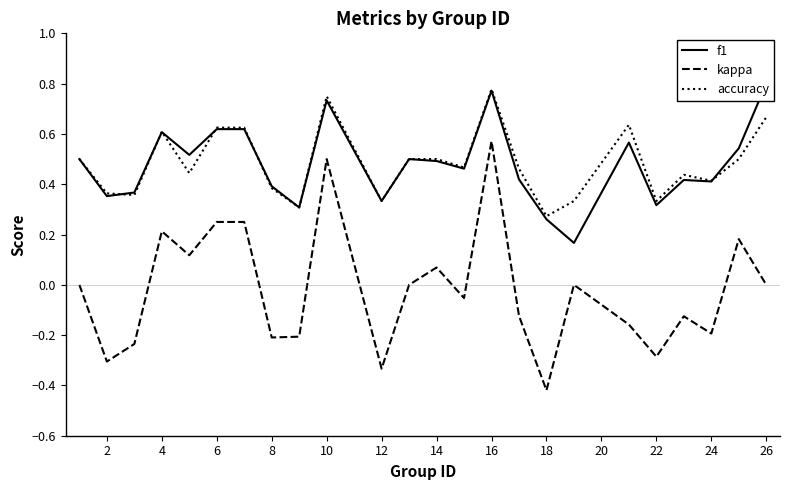

True or false: kappa has a value of -0.4 at 8.

False